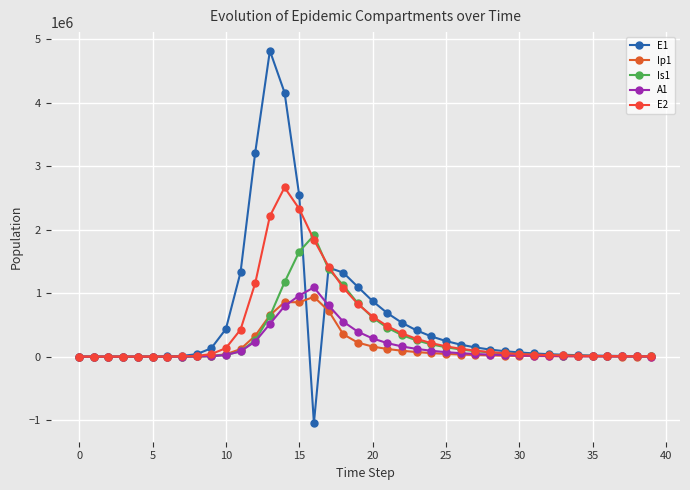

How many values in the A1 series exceed 24402?

20